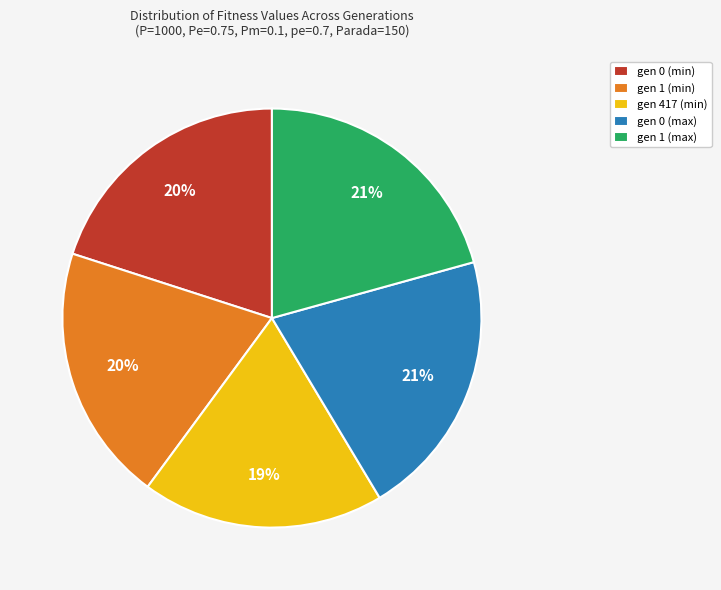

Combined, do gen 417 (min) and gen 0 (max) account for over 50%?

No